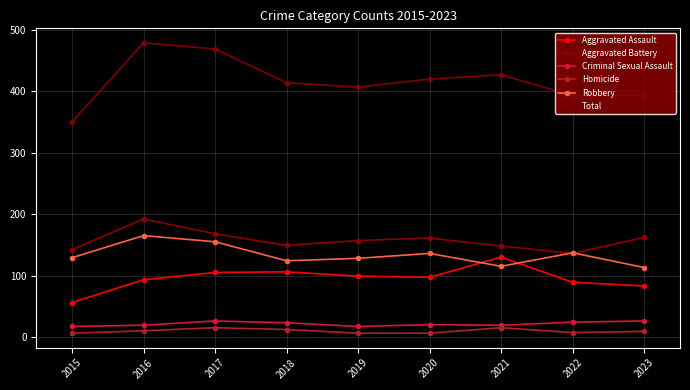

True or false: Aggravated Assault and Criminal Sexual Assault cross at least once.

False